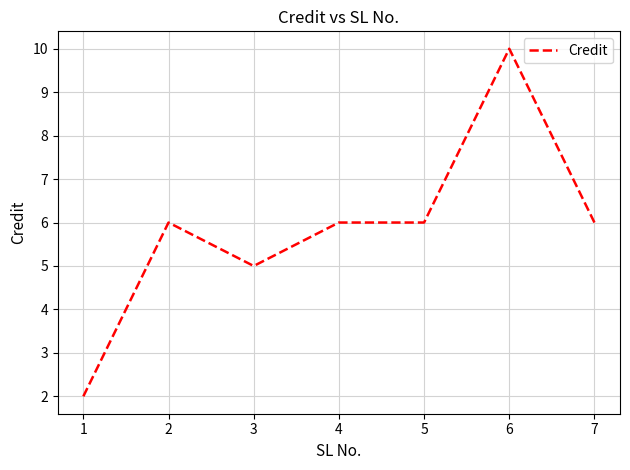

Where is the first local maximum?

2